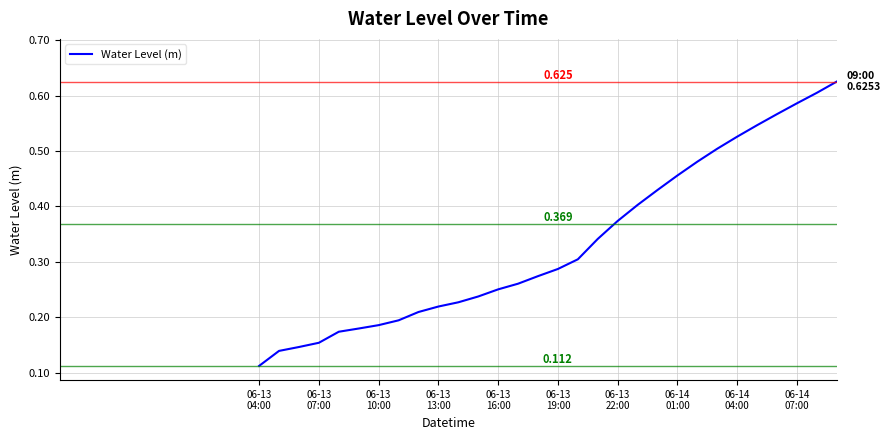

Does the chart display data point markers on the line(s)?

No